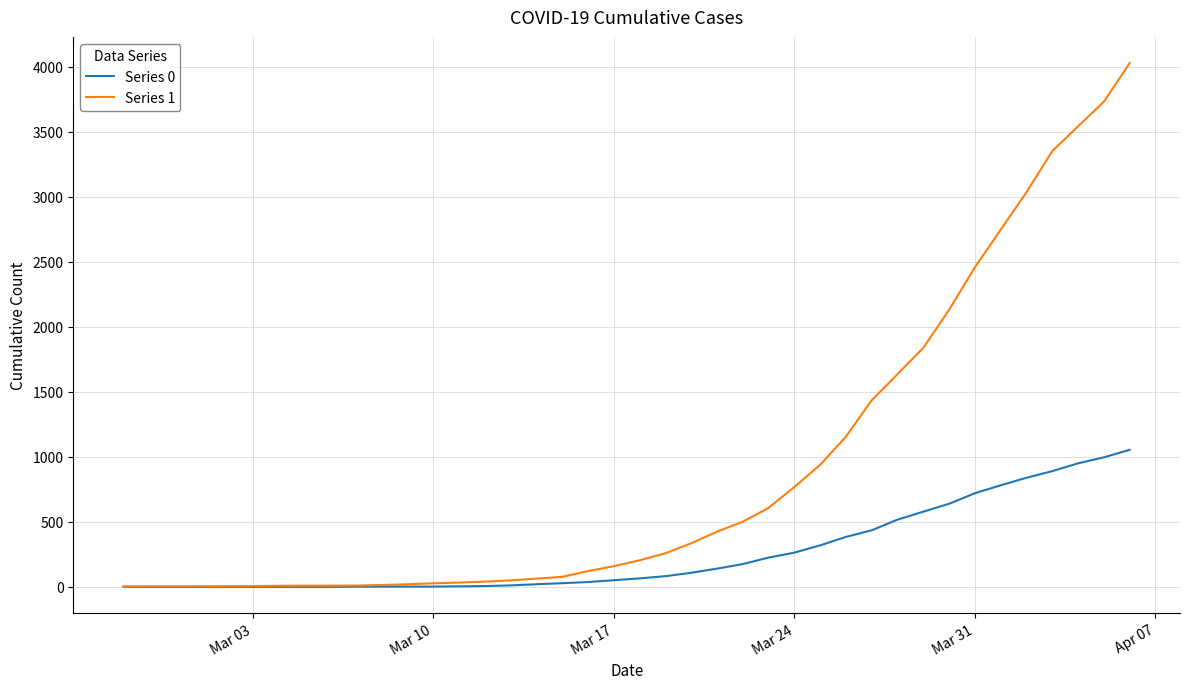

What is the average value of the Series 1 series?

895